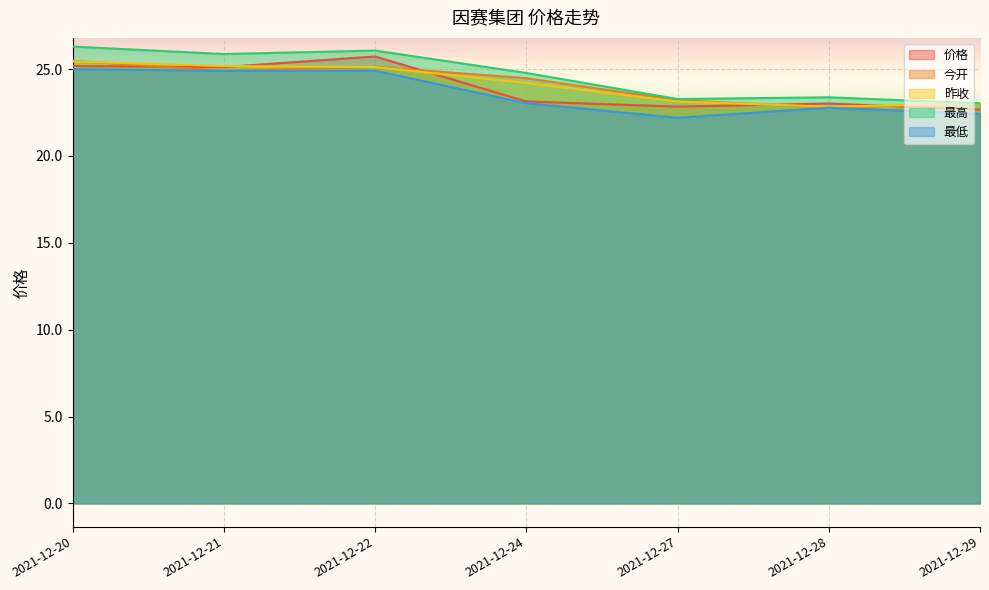

Rank the series by their maximum value, from lowest to highest.

最低, 昨收, 今开, 价格, 最高